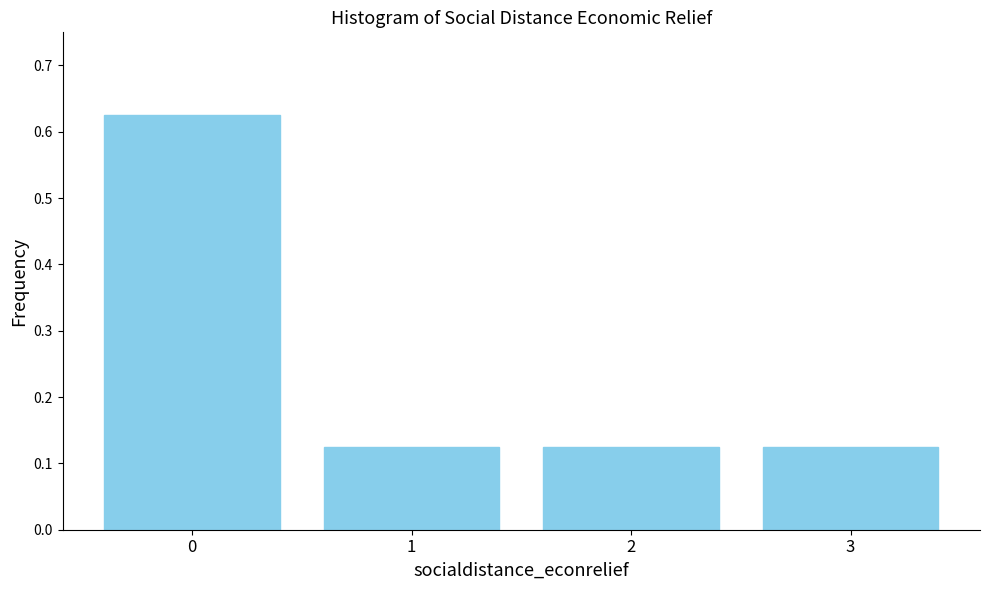

The chart shows a value of 0.2 at 1. True or false?

False